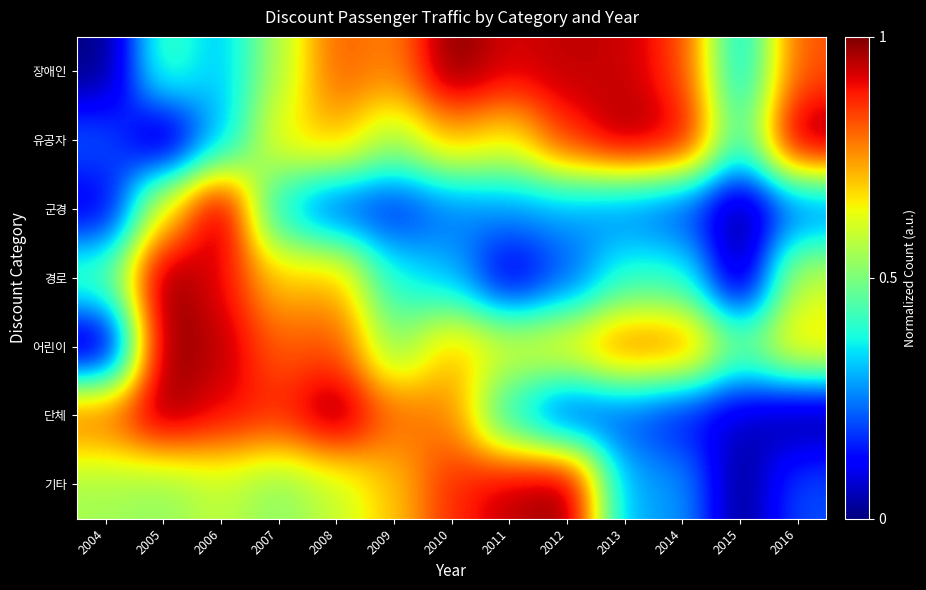

At which category is the sum across all series the highest?

2006